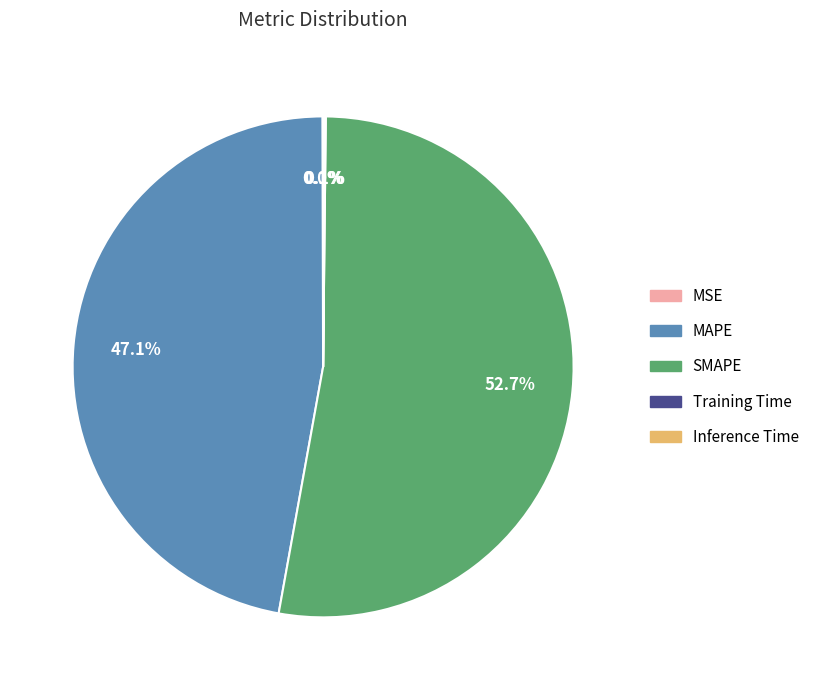

Is there any slice that represents more than half of the pie?

Yes